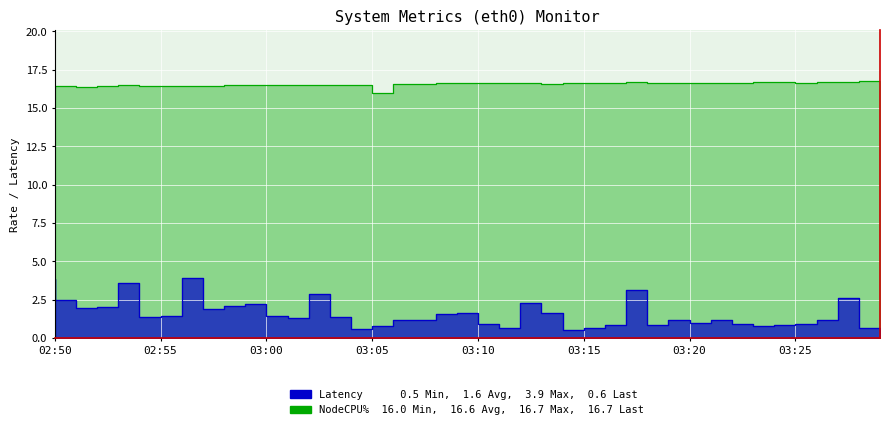

Is it true that NodeCpuUsageRate(%) equals 16.6 at 03:16?

True